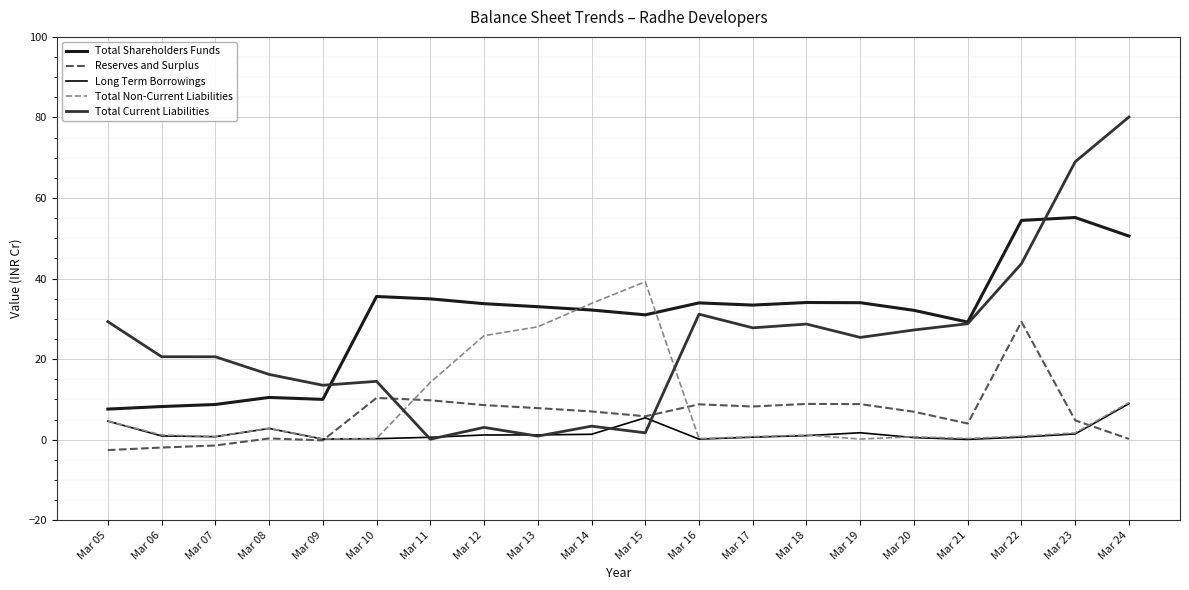

What is the minimum value for Reserves and Surplus?

-2.6